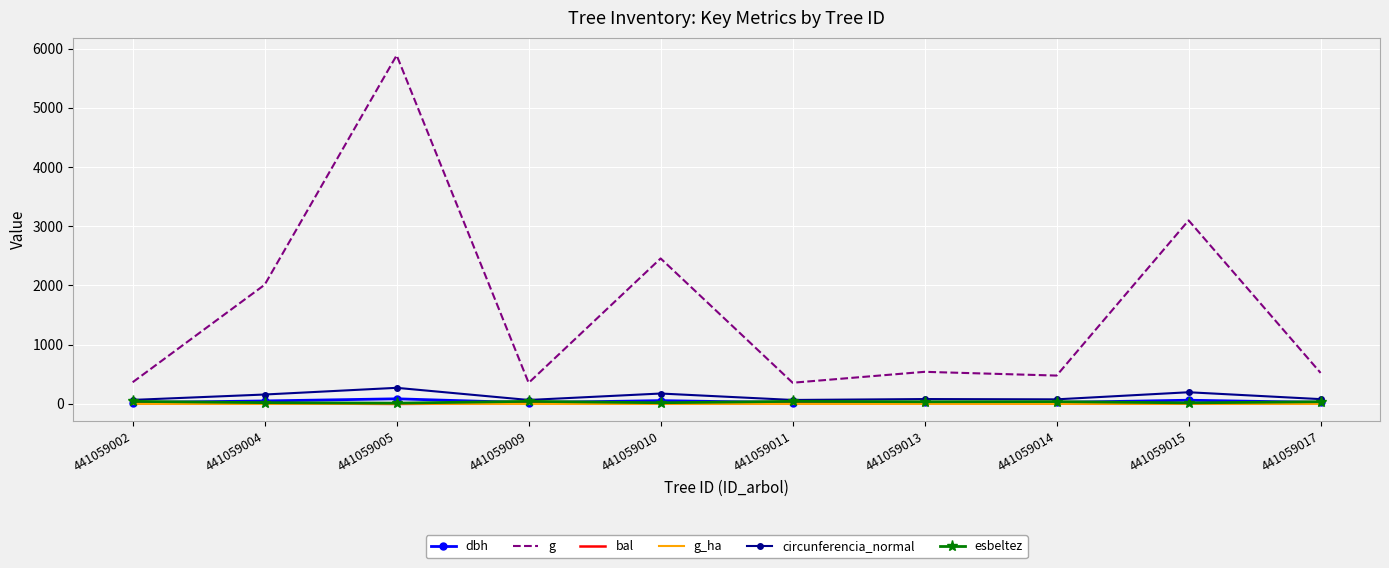

Which series has the largest total across all categories?

g